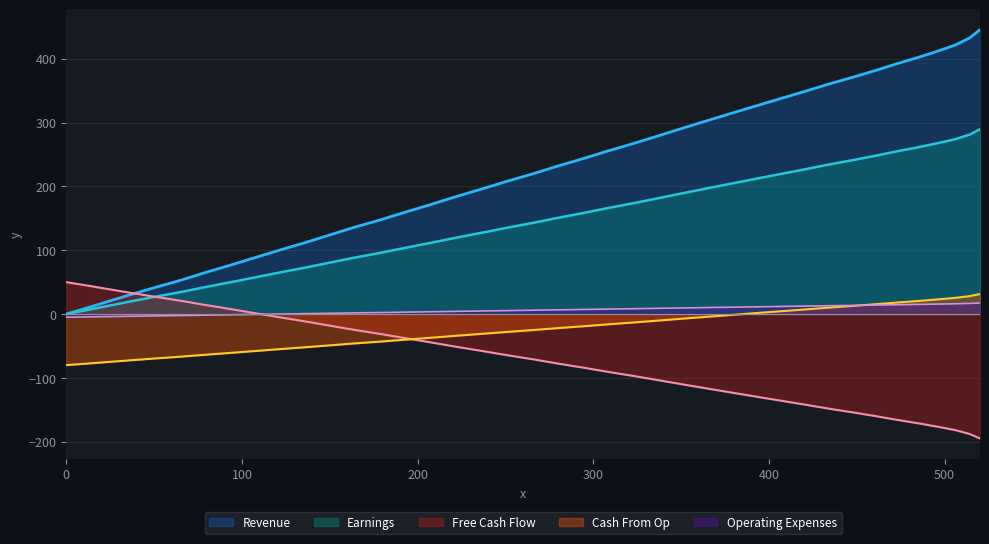

Which series has the largest total across all categories?

Revenue